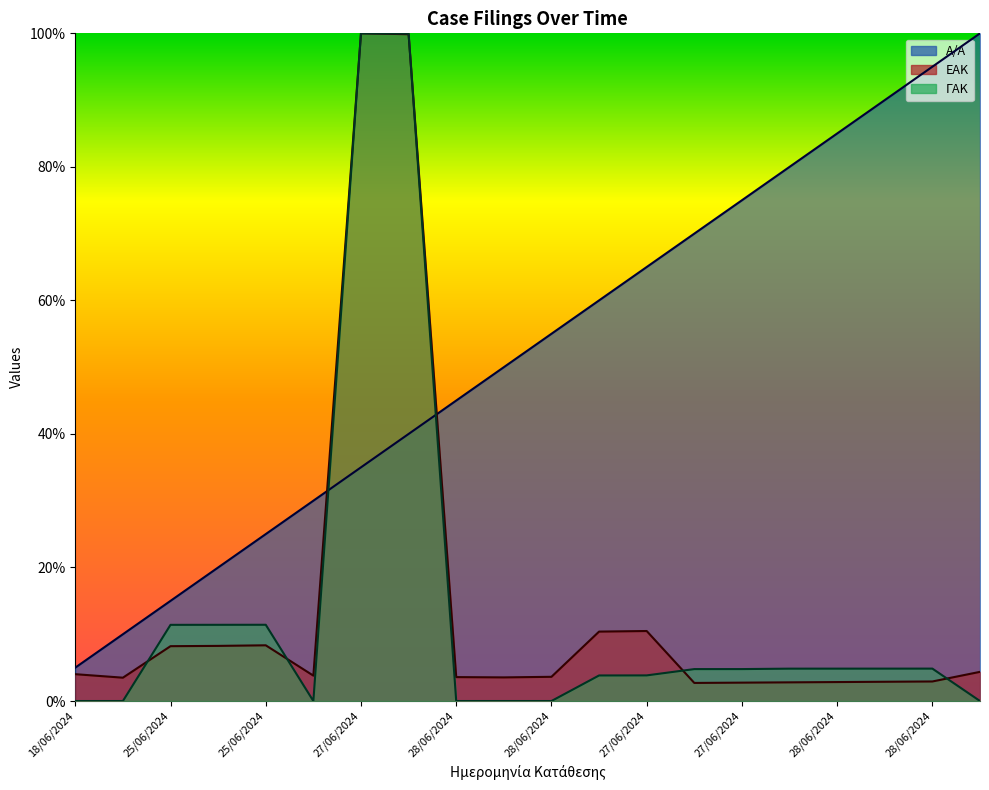

List the series in order of their peak value, lowest first.

A/A, ΕΑΚ, ΓΑΚ